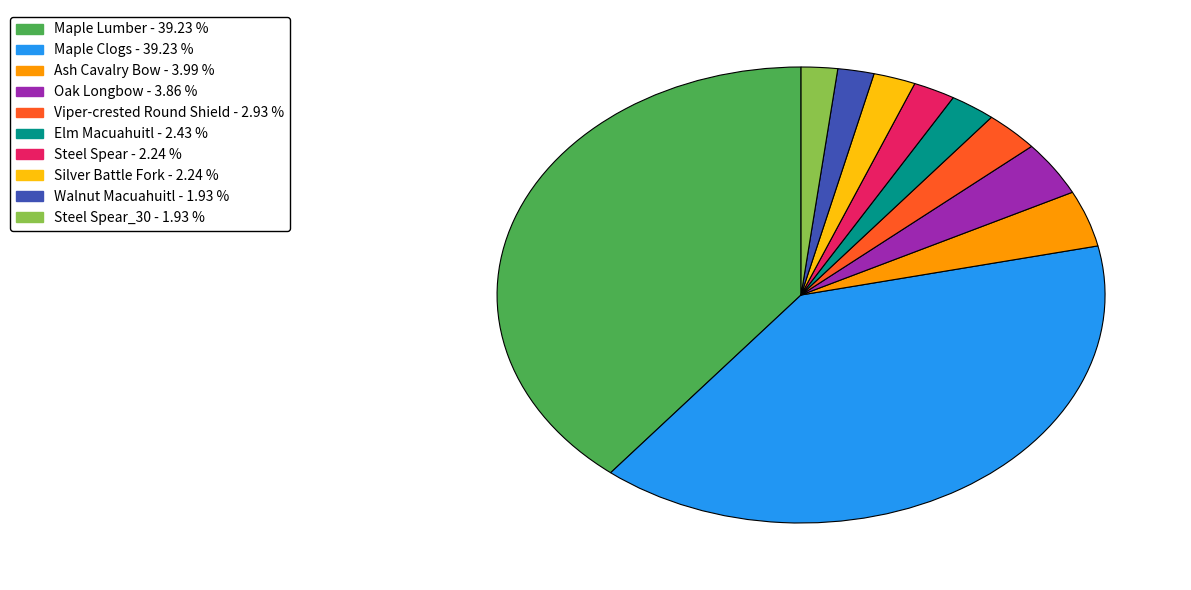

Is there any slice that represents more than half of the pie?

No